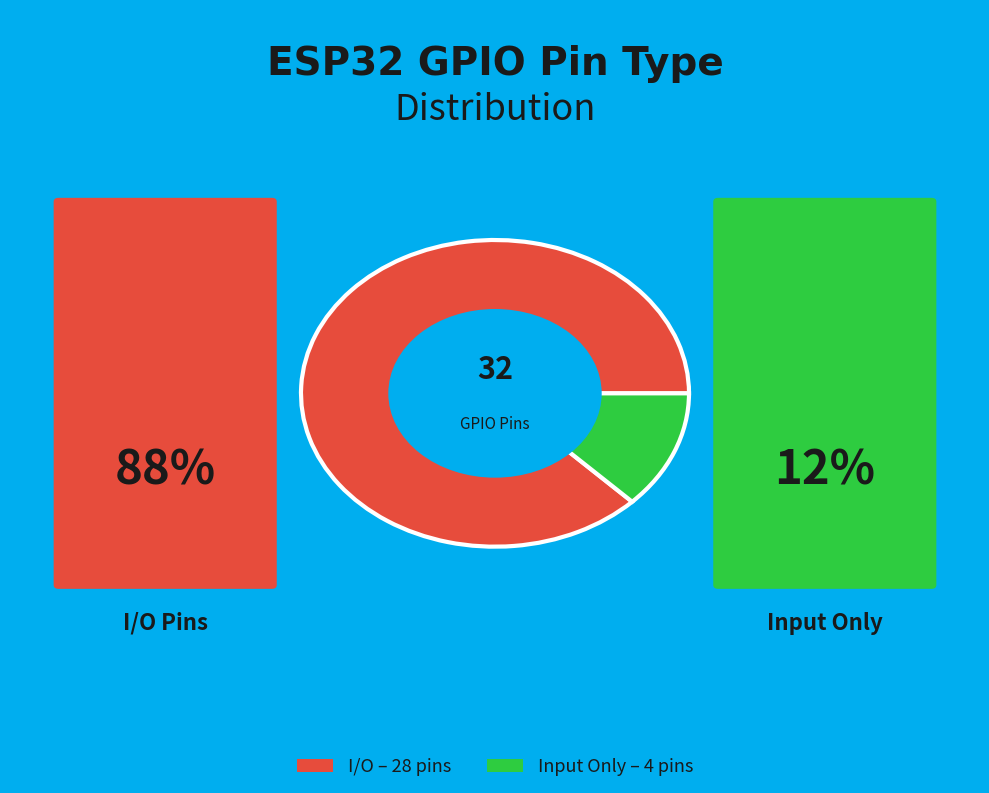

Is there any slice that represents more than half of the pie?

Yes